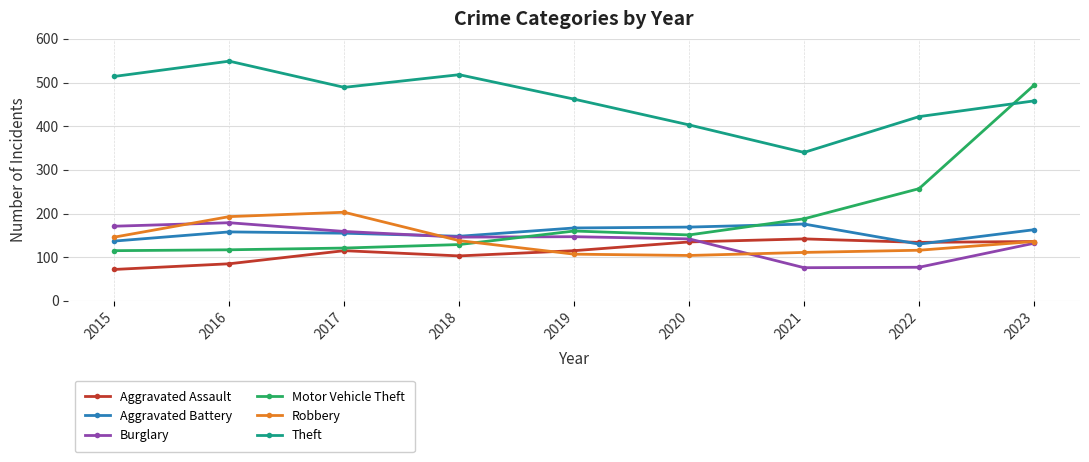

How many categories are shown in the chart?

9